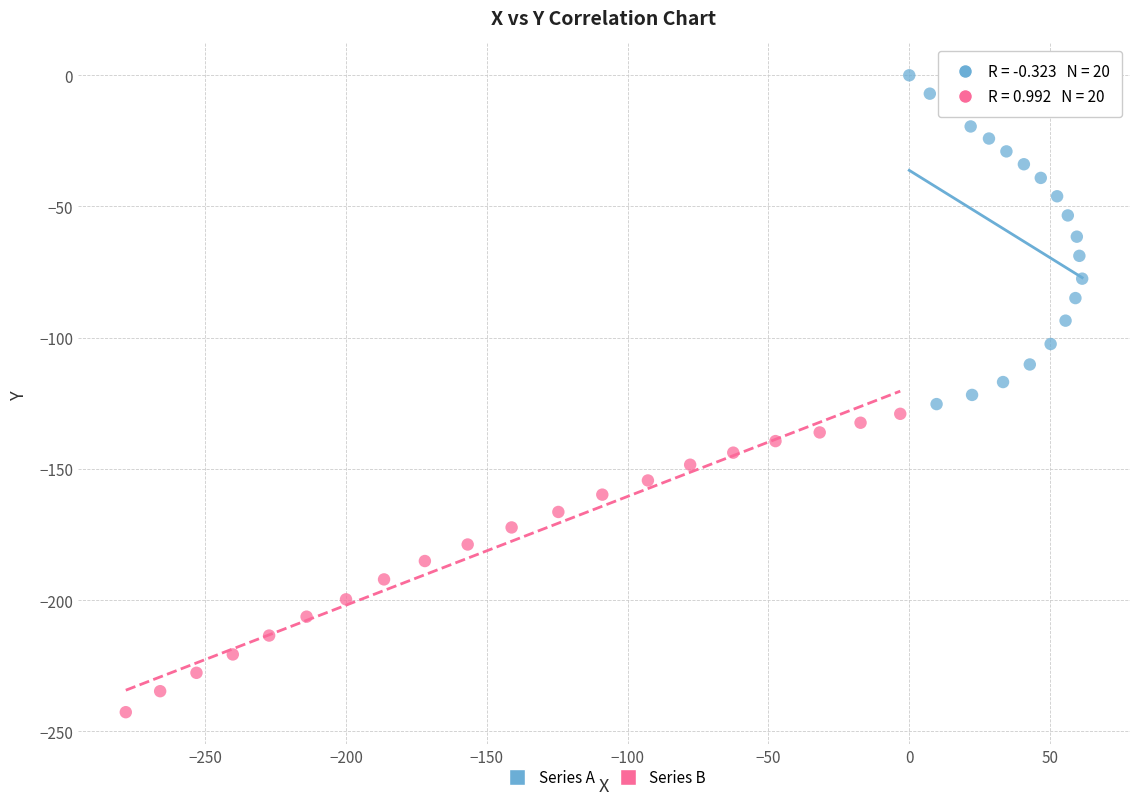

Which series contains the highest Y value?

Series A